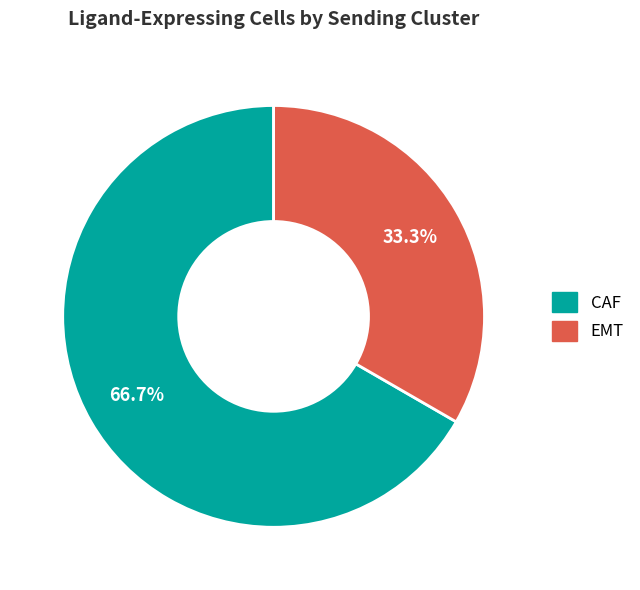

To the nearest percent, what is the difference between the largest and smallest slice percentages?

33%